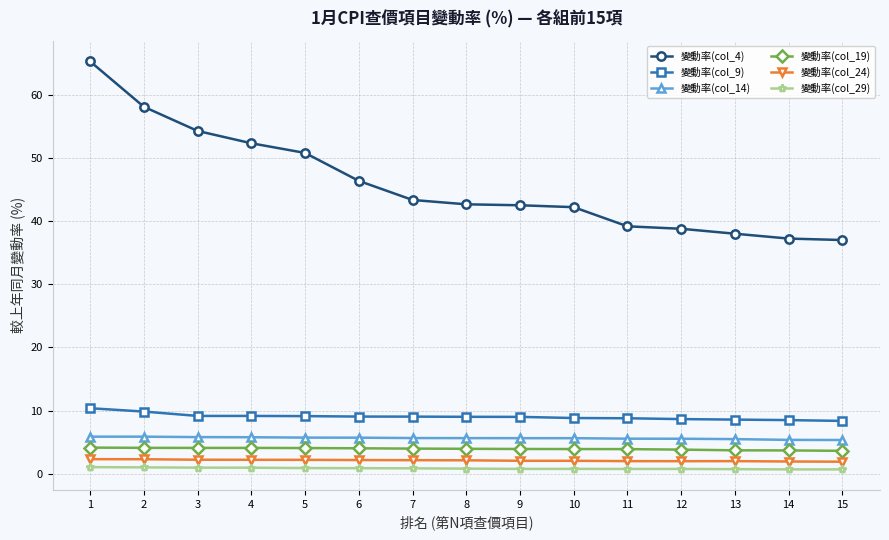

What is the sum of all 變動率(col_29) values?

12.6